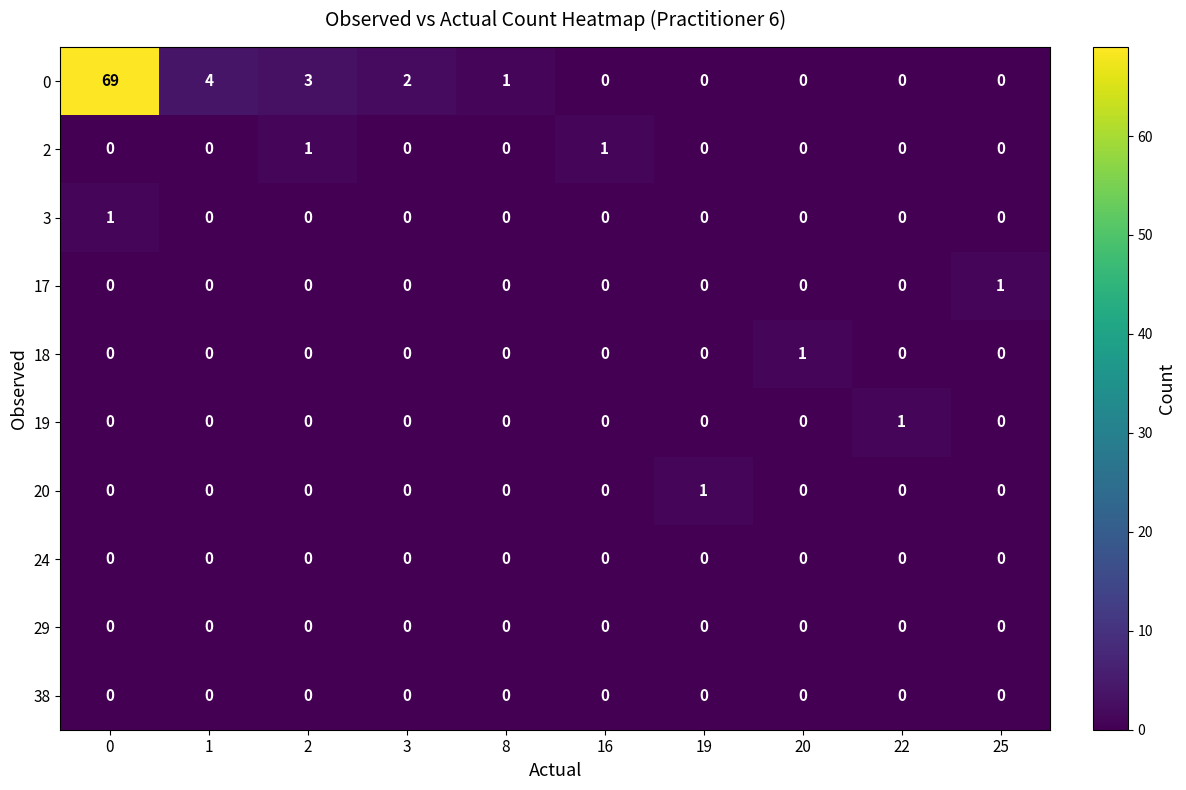

How many 17 values are between 0 and 1?

10